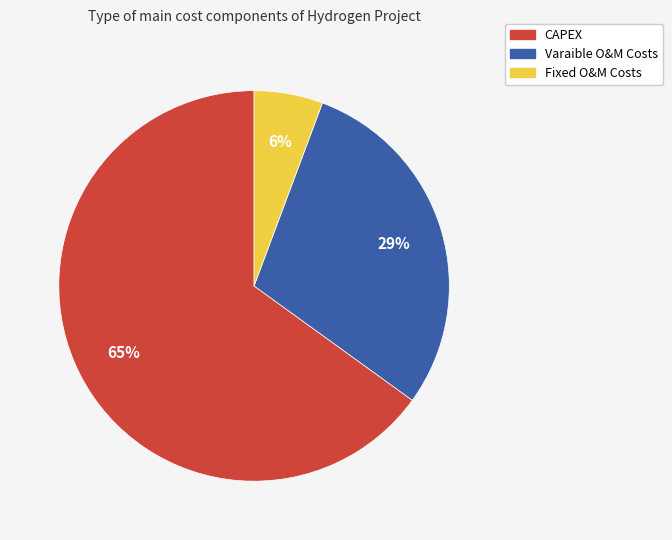

Rank the categories by value from lowest to highest.

Fixed O&M Costs, Varaible O&M Costs, CAPEX